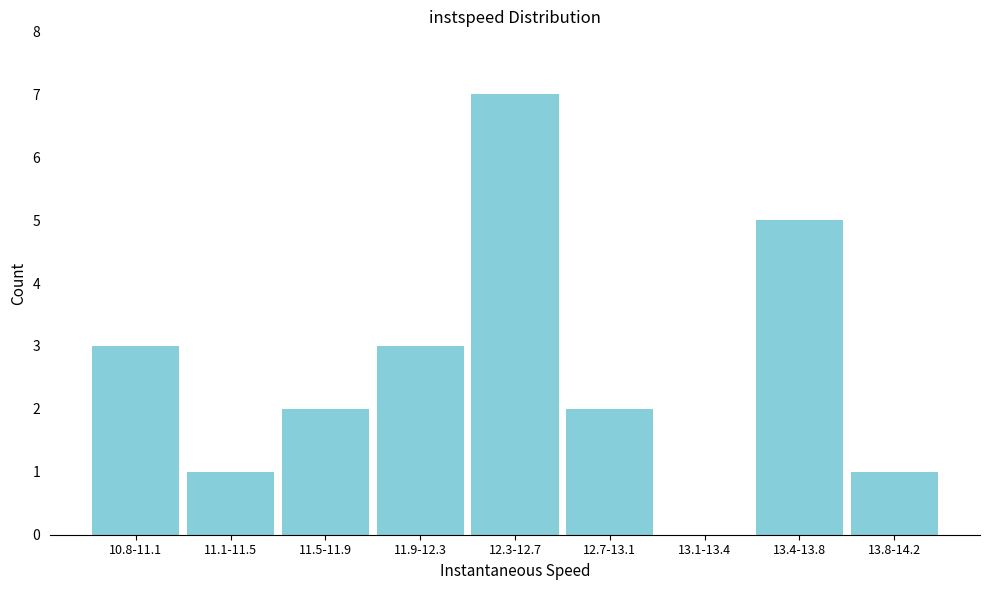

Reading right to left, transcribe all the data shown in this chart.

13.8-14.2=1	13.4-13.8=5	13.1-13.4=0	12.7-13.1=2	12.3-12.7=7	11.9-12.3=3	11.5-11.9=2	11.1-11.5=1	10.8-11.1=3